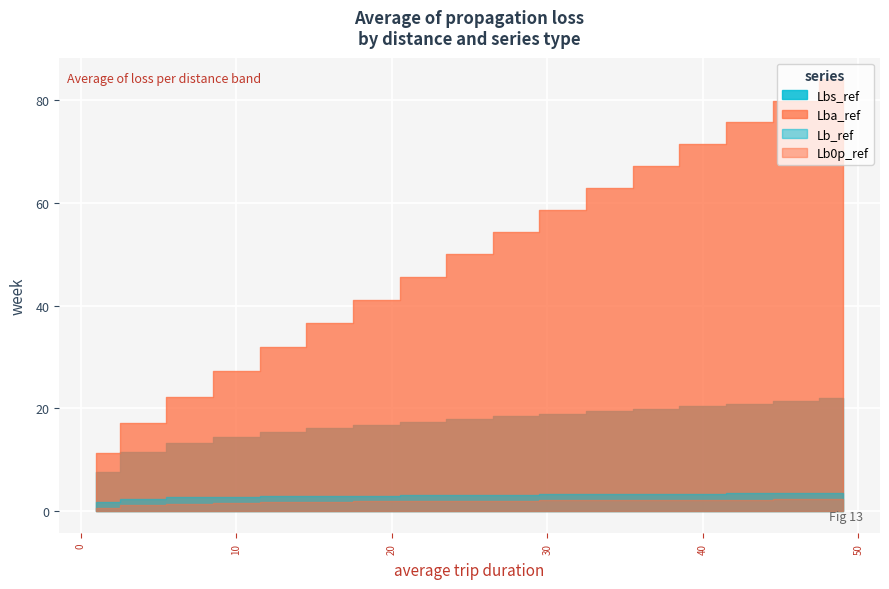

How many series are shown in this chart?

4